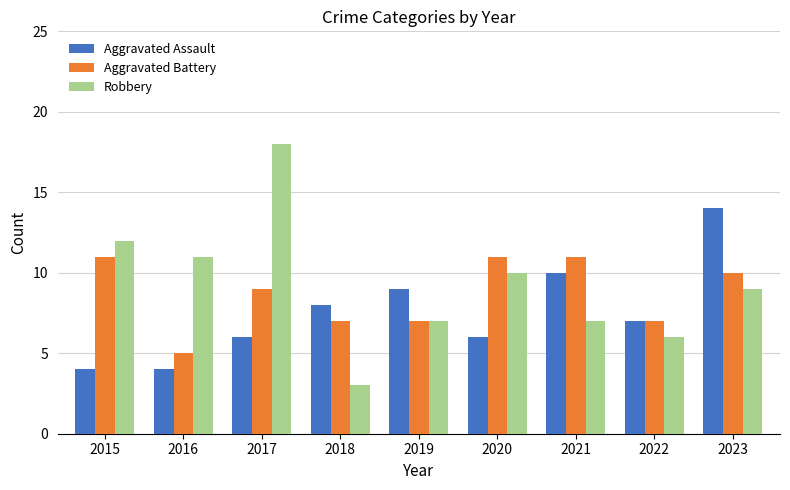

What is the difference between the Aggravated Battery values at 2018 and 2016?

2